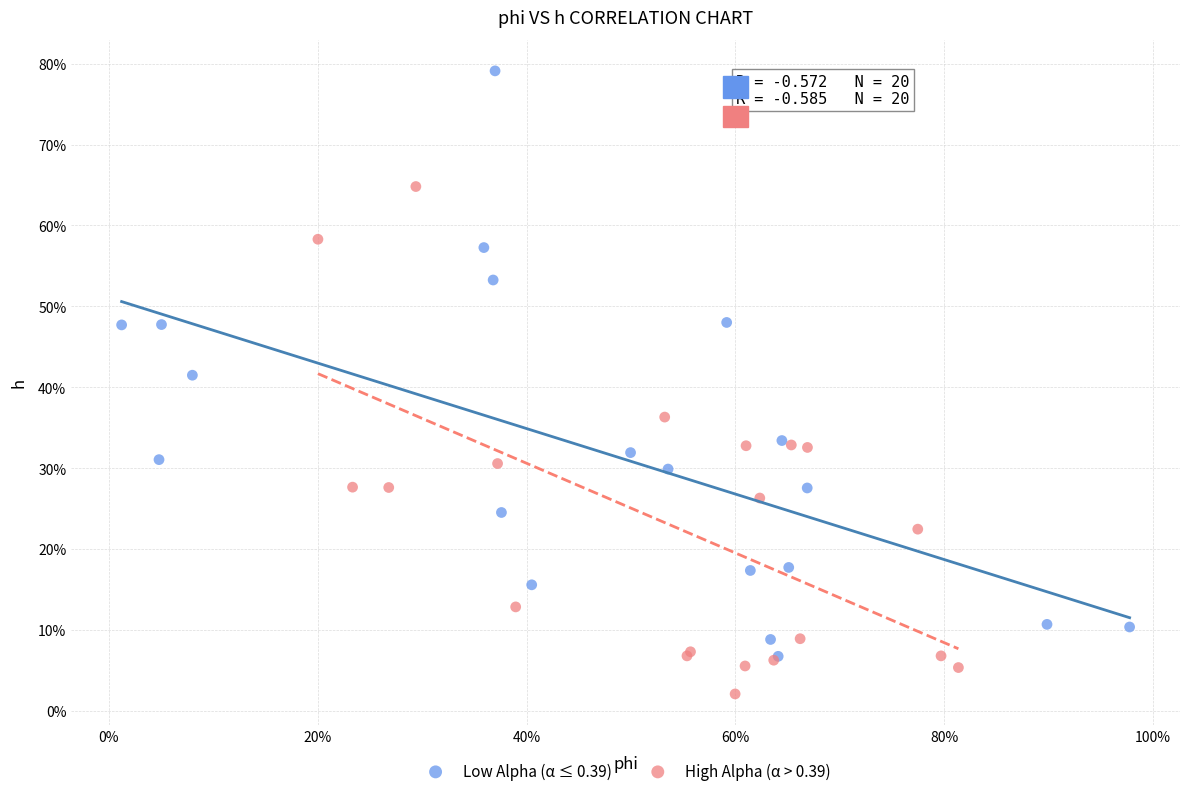

What are all the series names shown in the legend?

Low Alpha (α ≤ 0.39), High Alpha (α > 0.39)